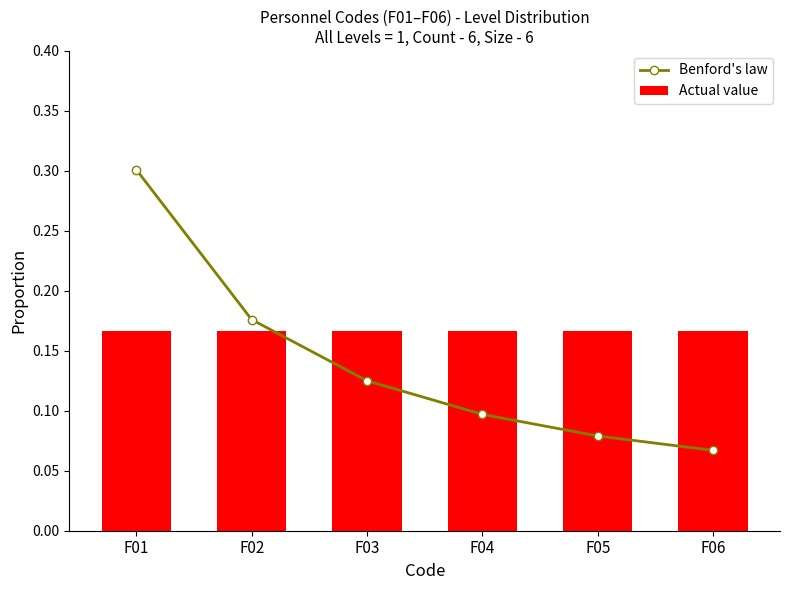

Which series has the largest total across all categories?

Actual value